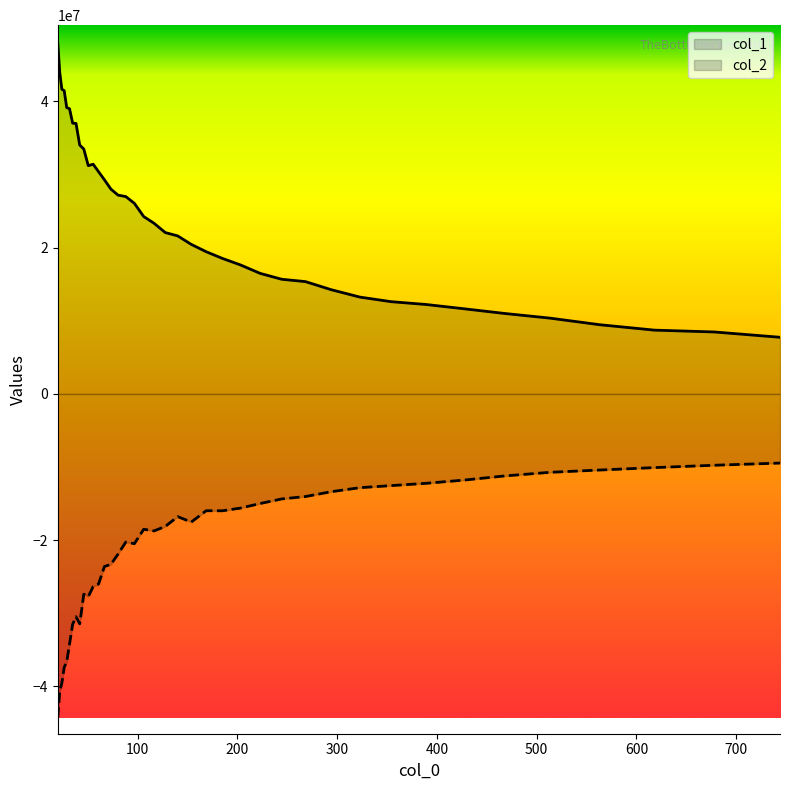

Reading left to right, what are all the values shown in this chart?

col_1: 48038751.2	44011745.7	41674089.3	41488665.7	39159709.1	39009832.7	37039269.7	37002172.5	34042661.5	33496408.8	31224734.2	31418200.8	30400993.7	29289884.5	28014443.2	27194387.4	26996043.0	26073473.8	24261592.6	23346521.9	22069632.6	21618433.7	20453473.8	19453098.6	18529000.3	17644508.4	16487728.3	15682962.6	15362171.8	14246636.8	13241594.6	12616454.0	12239390.9	11658897.2	11004618.8	10366582.3	9464929.4	8726583.5	8475404.3	7749845.4
col_2: -44265198.1	-40677697.8	-39569572.4	-37388395.9	-36649719.6	-34194504.2	-31518815.1	-30470119.0	-31450934.8	-27396001.0	-27730010.8	-26352275.6	-26011459.9	-23601555.9	-23316168.8	-21916394.6	-20263716.9	-20482963.4	-18509361.6	-18739923.3	-18123099.2	-16788376.7	-17525819.0	-15976458.9	-15984817.4	-15615690.9	-14989262.1	-14362920.3	-14034105.2	-13367108.9	-12822398.4	-12538997.5	-12229675.8	-11795151.3	-11218161.8	-10721502.8	-10408103.5	-10077756.4	-9757013.5	-9457293.9